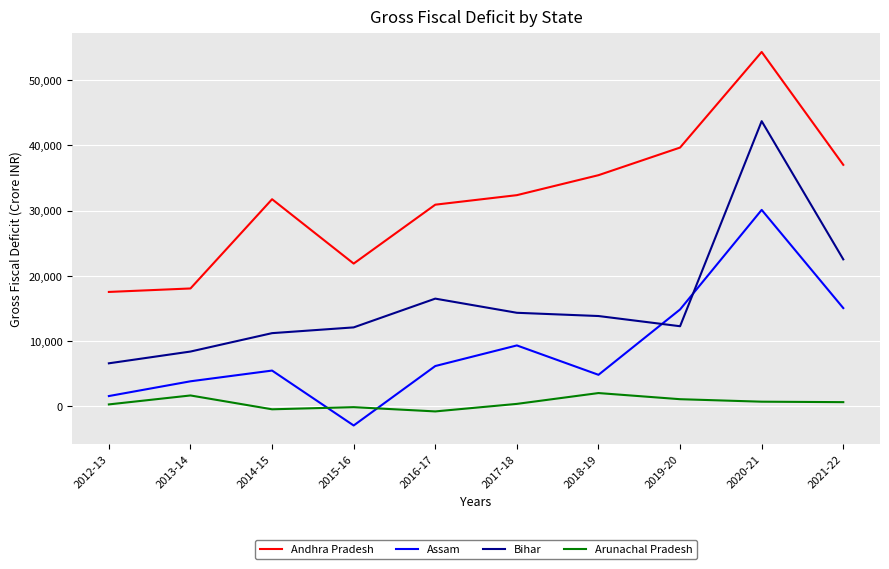

What is the spread (max minus min) of values at 2016-17?

31754